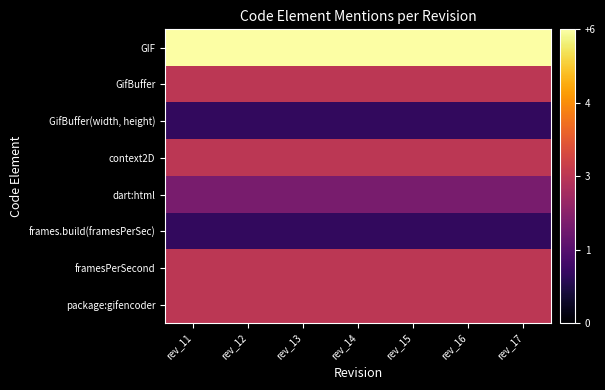

Reading right to left, list all the values displayed in this chart.

GIF: rev_17=6	rev_16=6	rev_15=6	rev_14=6	rev_13=6	rev_12=6	rev_11=6
GifBuffer: rev_17=3	rev_16=3	rev_15=3	rev_14=3	rev_13=3	rev_12=3	rev_11=3
GifBuffer(width, height): rev_17=1	rev_16=1	rev_15=1	rev_14=1	rev_13=1	rev_12=1	rev_11=1
context2D: rev_17=3	rev_16=3	rev_15=3	rev_14=3	rev_13=3	rev_12=3	rev_11=3
dart:html: rev_17=2	rev_16=2	rev_15=2	rev_14=2	rev_13=2	rev_12=2	rev_11=2
frames.build(framesPerSec): rev_17=1	rev_16=1	rev_15=1	rev_14=1	rev_13=1	rev_12=1	rev_11=1
framesPerSecond: rev_17=3	rev_16=3	rev_15=3	rev_14=3	rev_13=3	rev_12=3	rev_11=3
package:gifencoder: rev_17=3	rev_16=3	rev_15=3	rev_14=3	rev_13=3	rev_12=3	rev_11=3